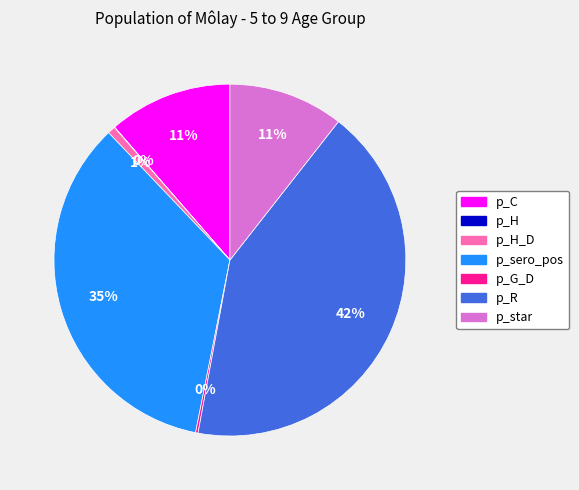

To the nearest percent, what is the difference between the largest and smallest slice percentages?

42%